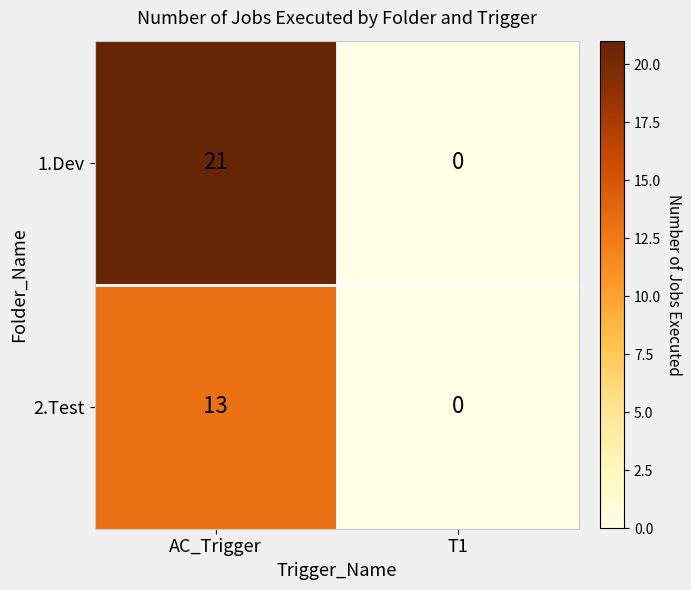

True or false: 2.Test has a value of 0 at T1.

True